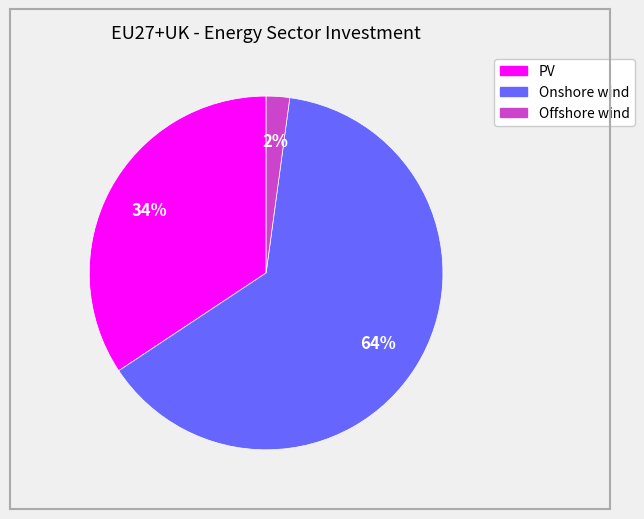

Does Onshore wind represent more than half of the total?

Yes